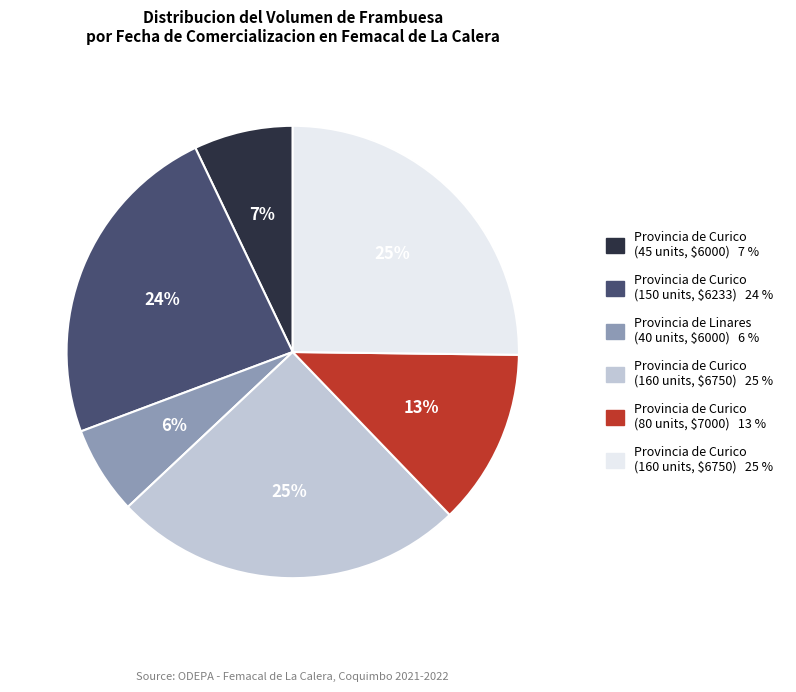

Is there a majority slice in this chart?

No